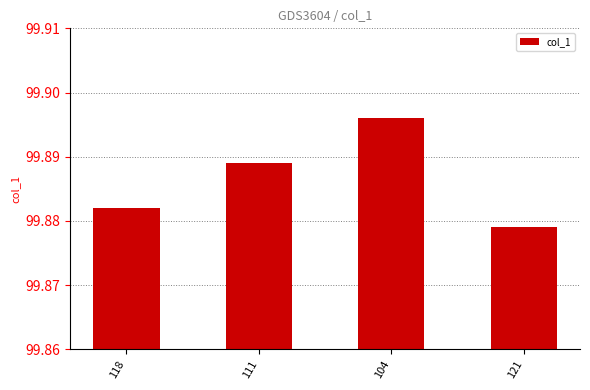

True or false: the data shows 132.6 at 121.

False